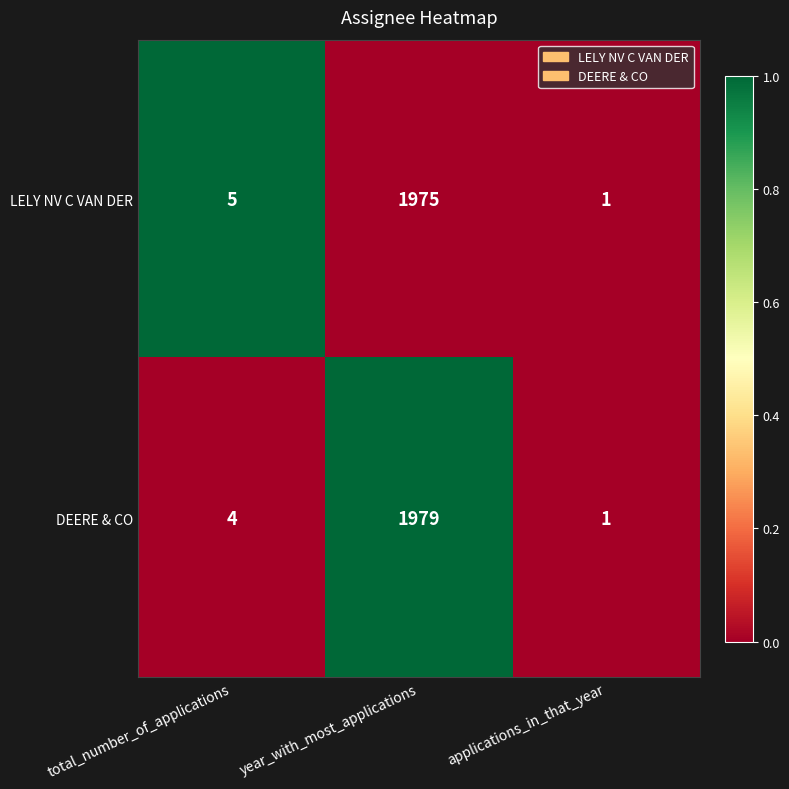

At which category is the sum across all series the highest?

year_with_most_applications